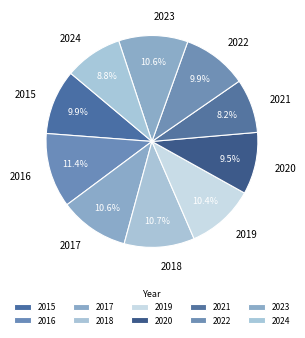

True or false: 2019 accounts for 10% of the total.

True